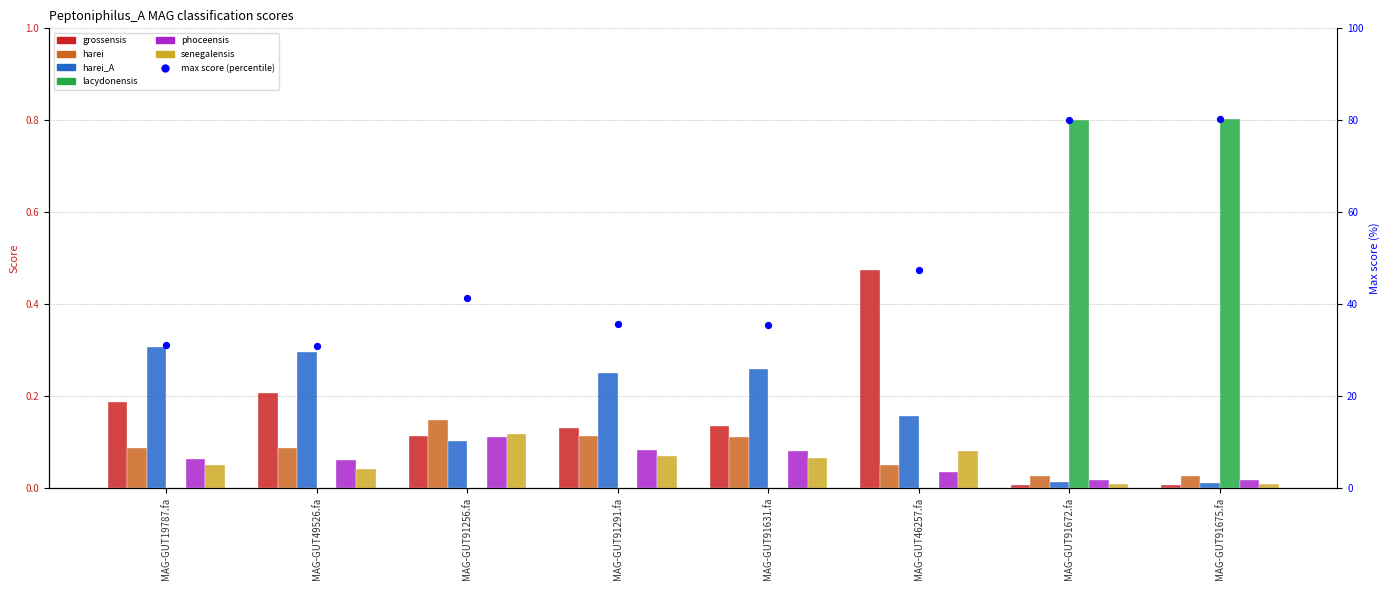

Which series has the largest Y range (max minus min)?

s__Peptoniphilus_A lacydonensis